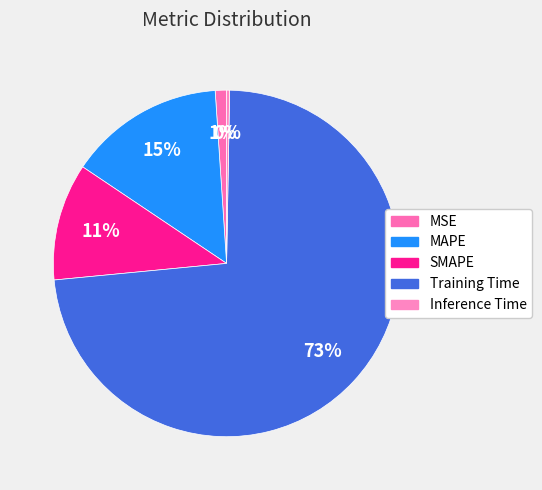

The MSE slice represents 1% of the pie. True or false?

True